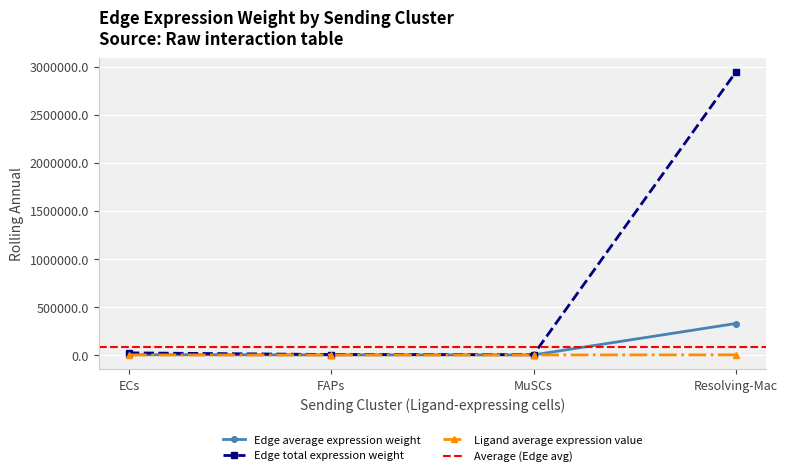

What is the value of the Edge average expression weight point at the 4th from the left?

326857.0